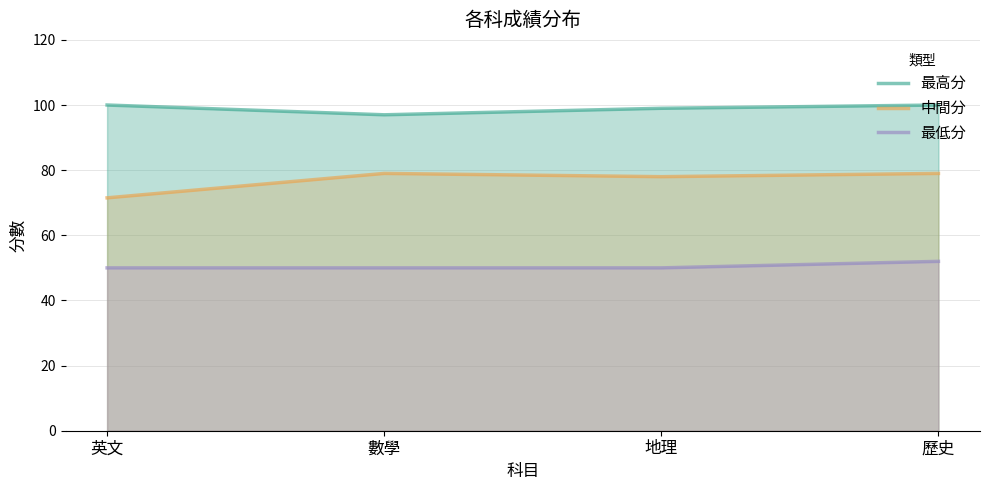

What value does the 最低分 series have at 歷史?

52.0